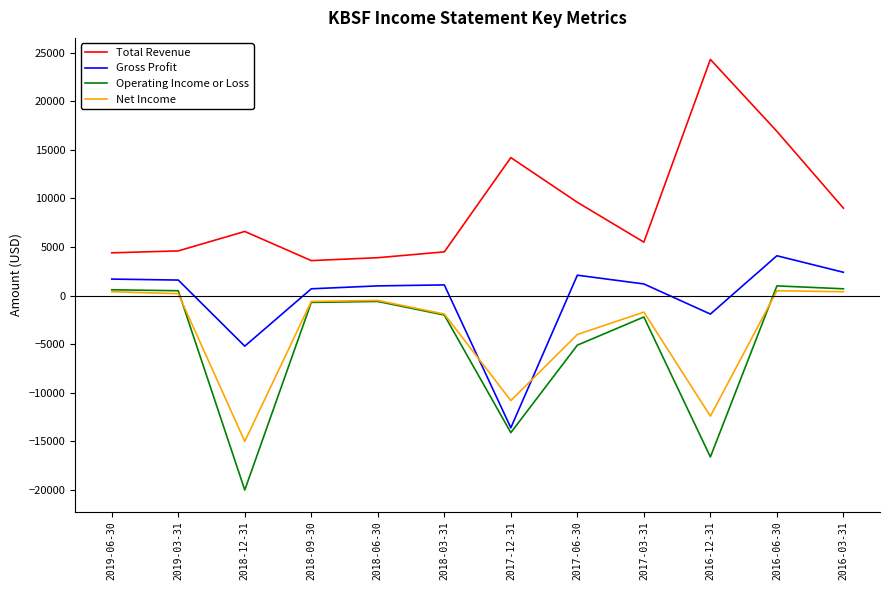

What is the total value across all series at 2016-12-31?

-6600